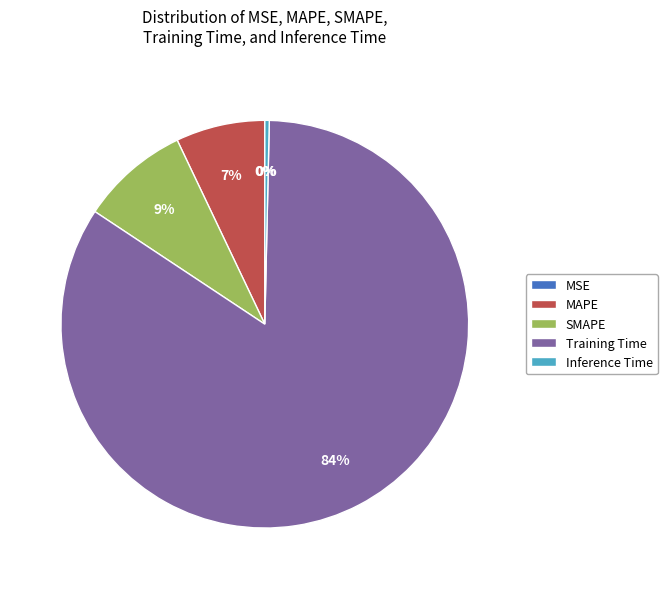

Is the sum of SMAPE and Training Time greater than half?

Yes